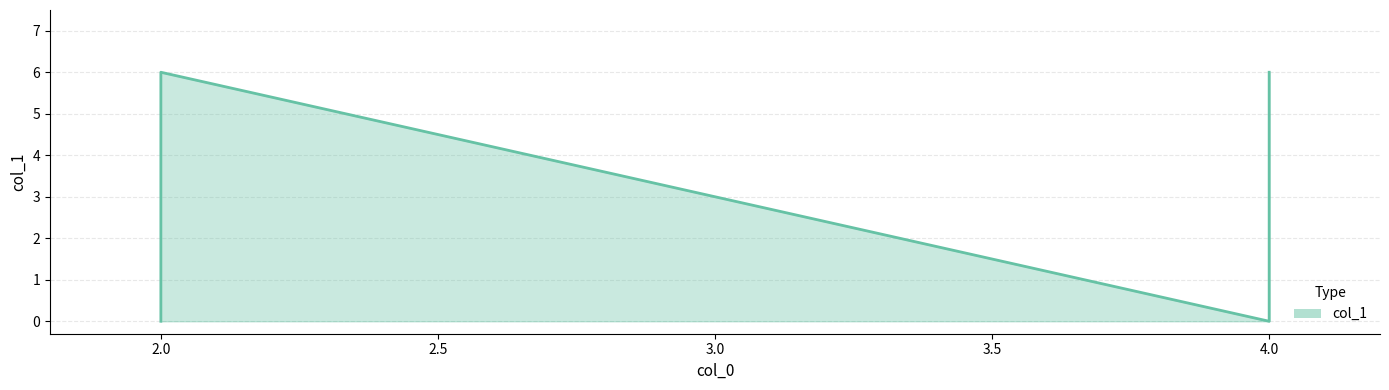

What is the average value?

3